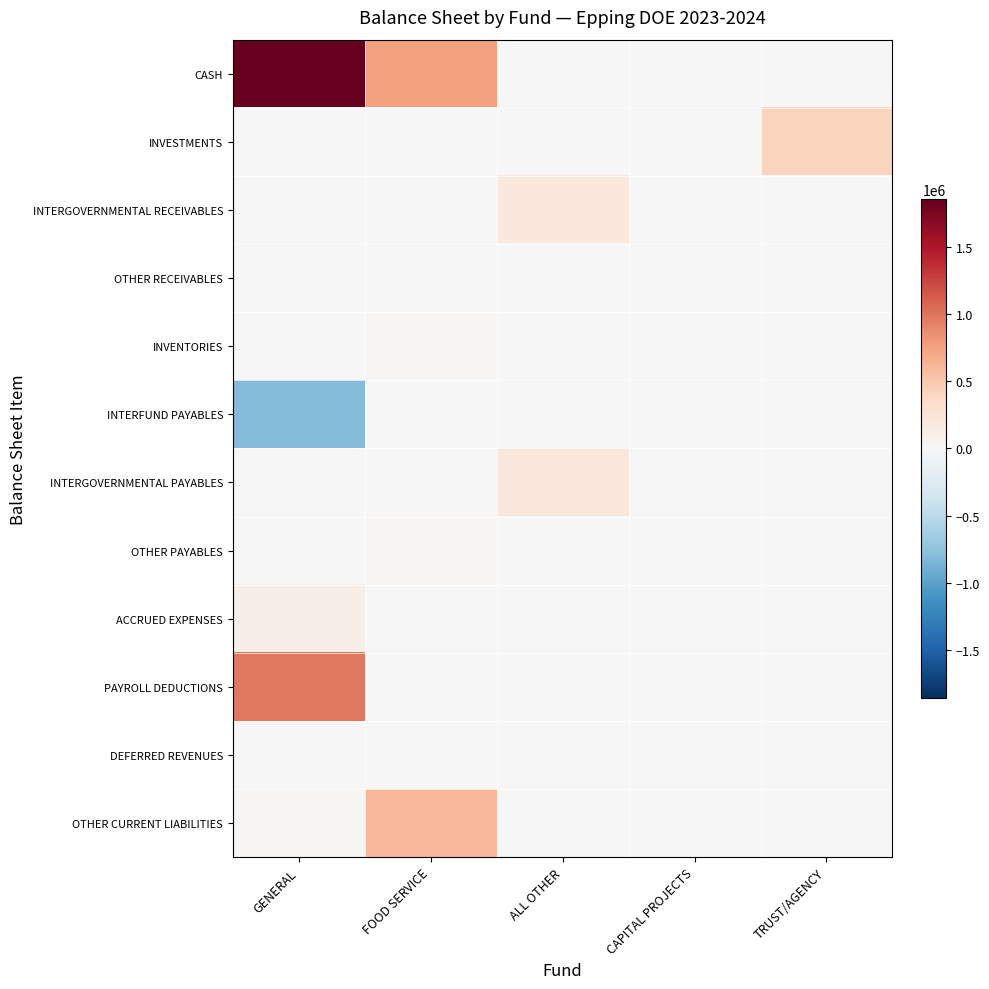

What is the spread (max minus min) of values at GENERAL?

2663239.2